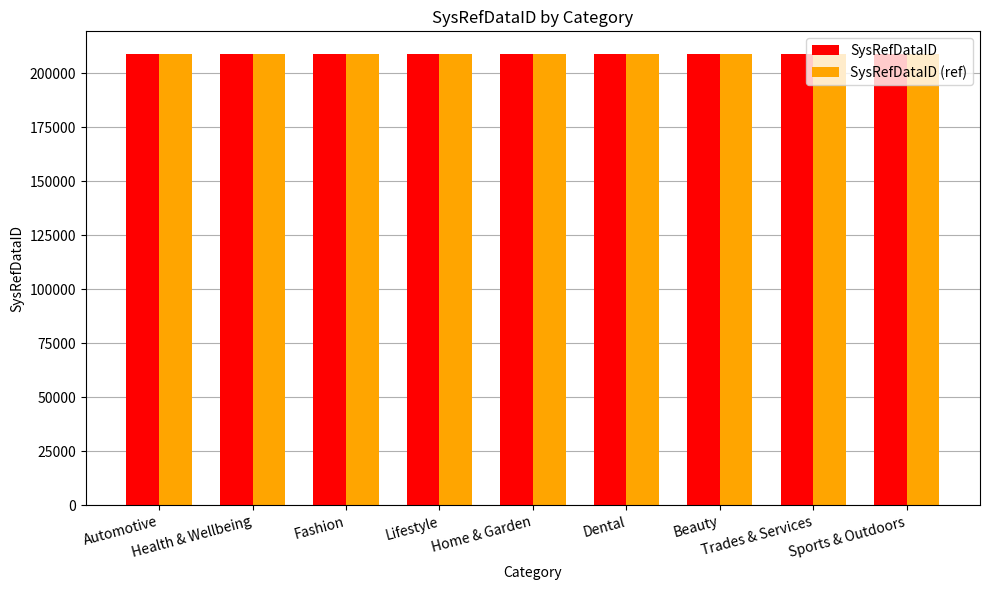

Count the SysRefDataID (ref) values in the range 209003 to 209007.

5